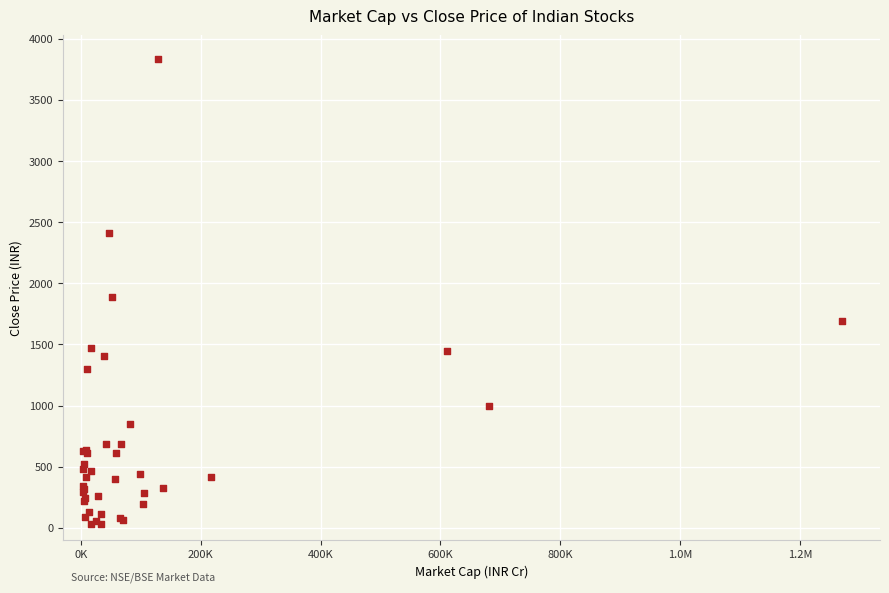

What Y value in the scatter plot is closest to 1932?

1888.7